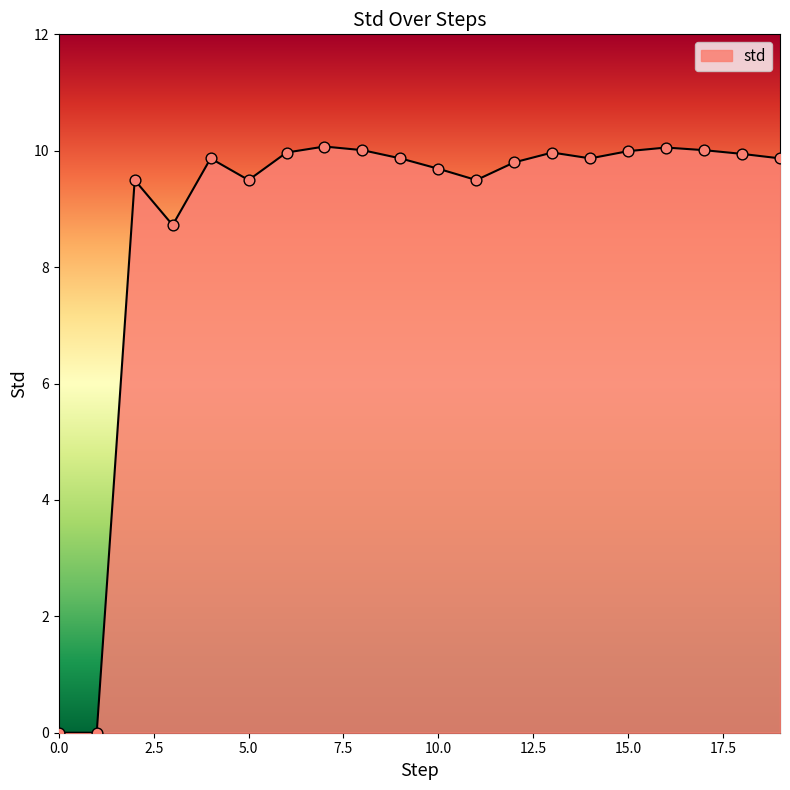

What is the maximum value shown in the chart?

10.1